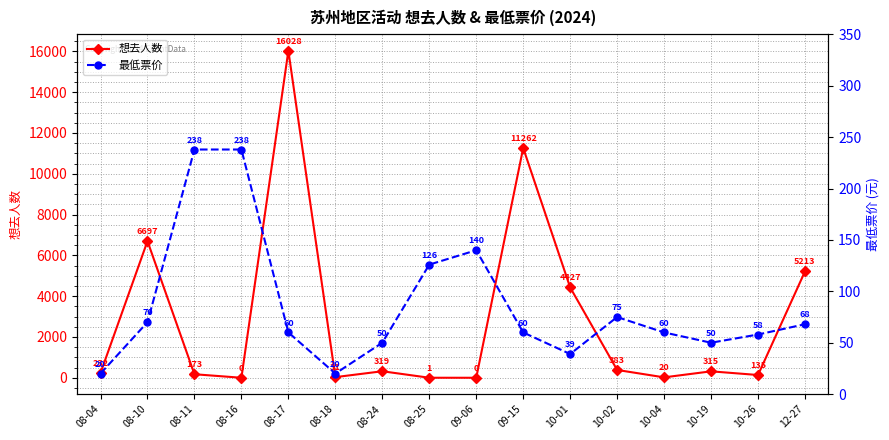

How many data points in 最低票价 are less than 60?

6